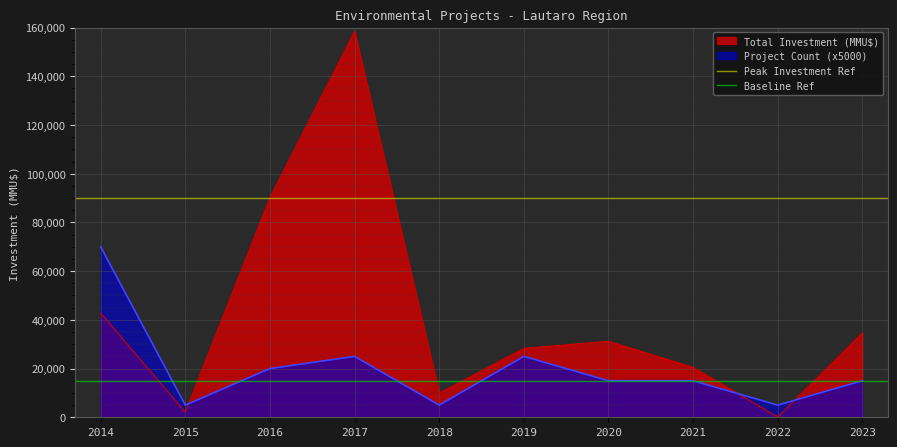

What is the value of the Peak Investment Ref point at the 1st from the left?

90000